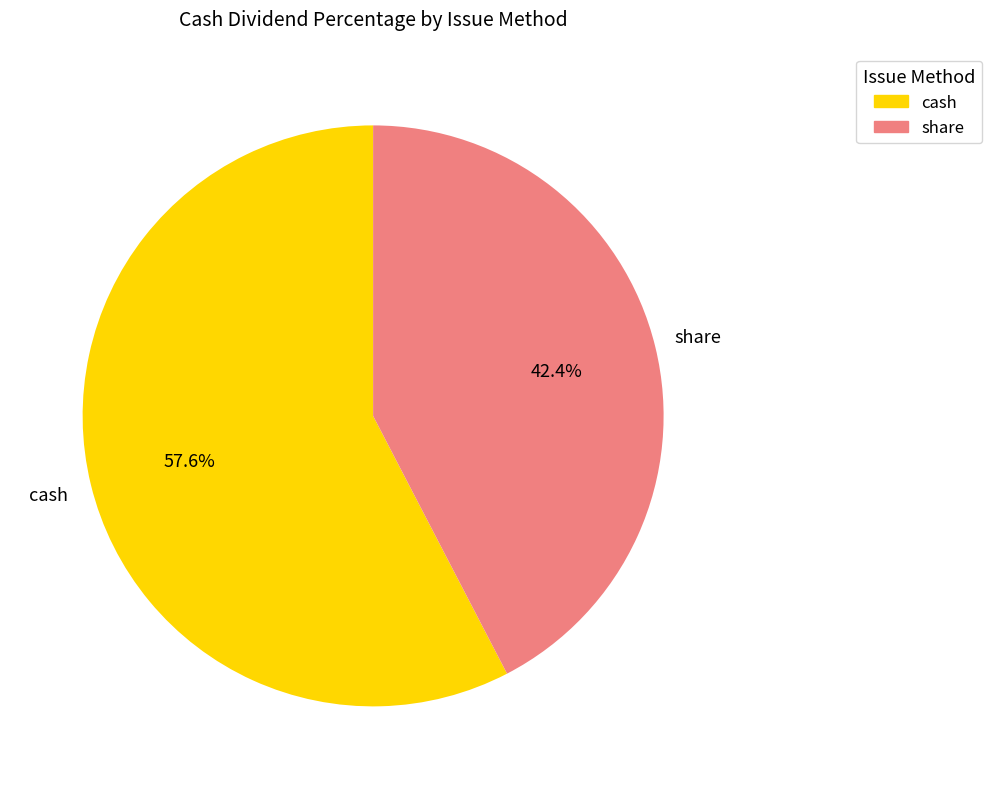

Between share and cash, which is larger?

cash